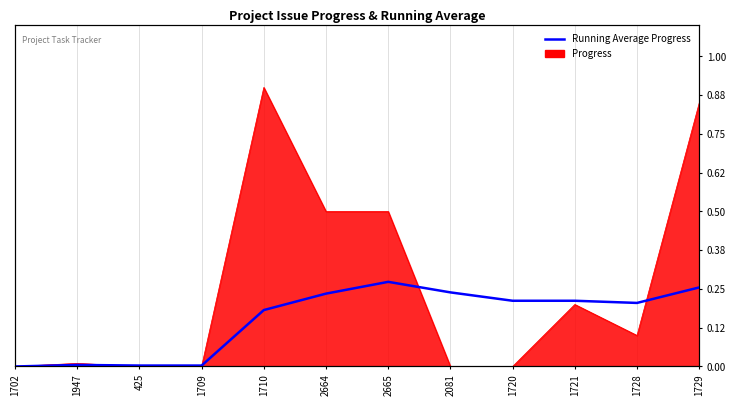

Between 1729 and 2664, which is larger?

1729